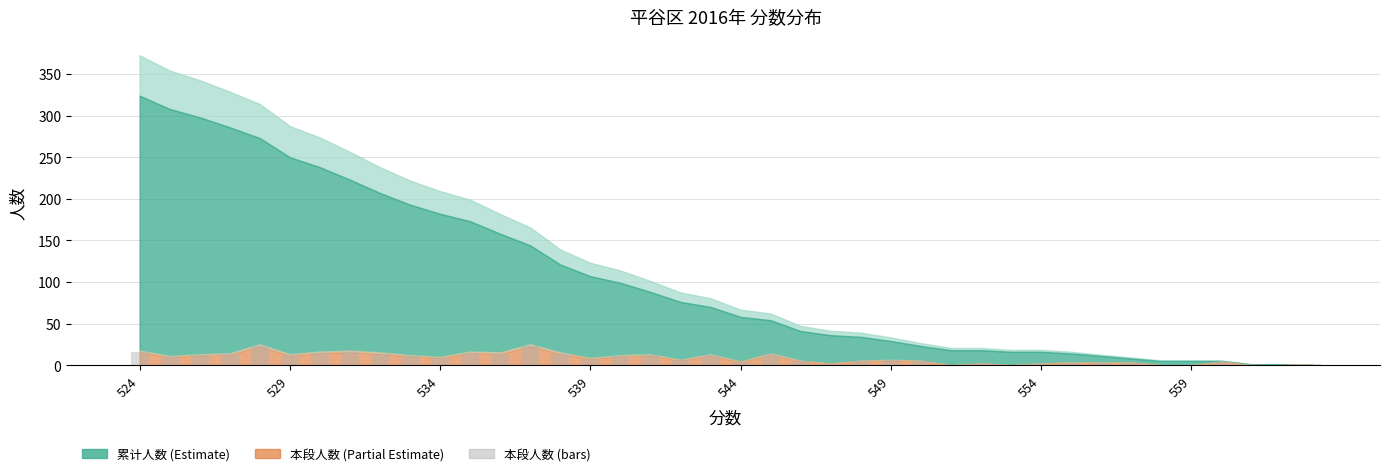

What is the sum of all values?

324